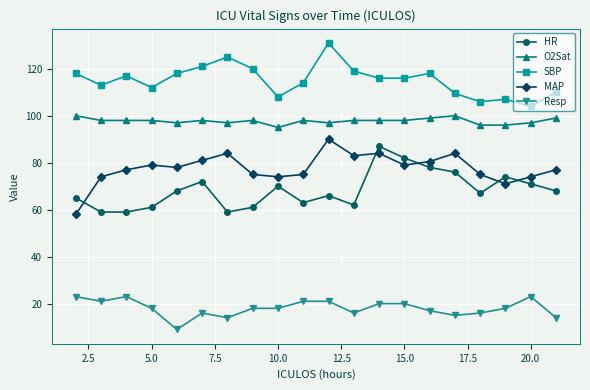

Which series has the largest total across all categories?

SBP